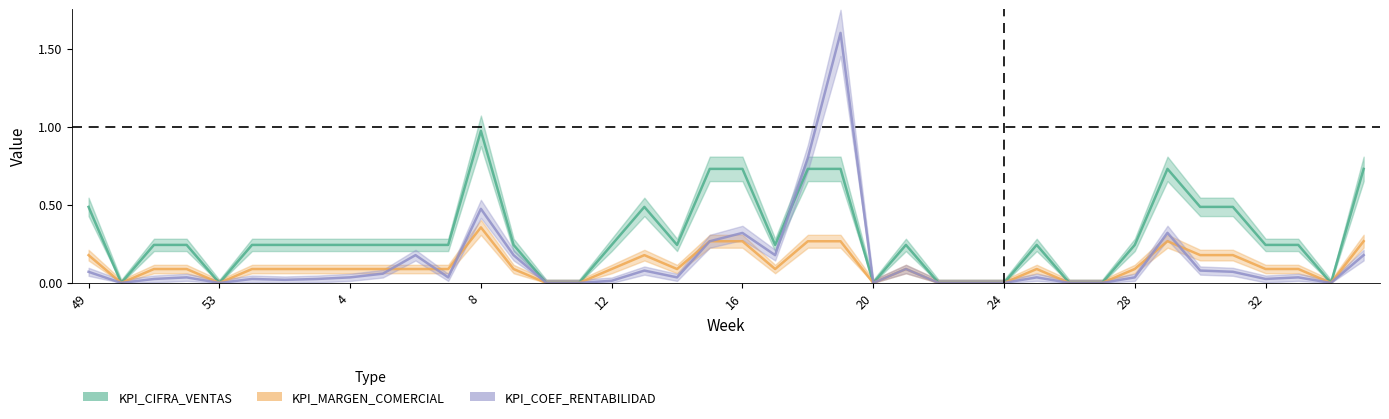

How many interior local peaks does the KPI_COEF_RENTABILIDAD series have?

11